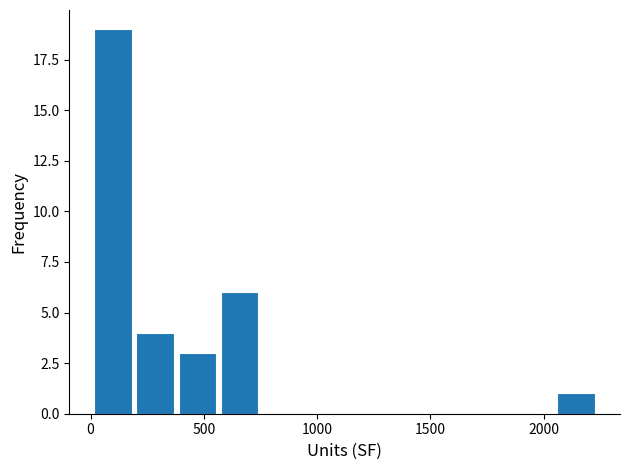

Around what value on the x-axis is the tallest bar? Give the approximate position of its centre, as read against the axis.

100